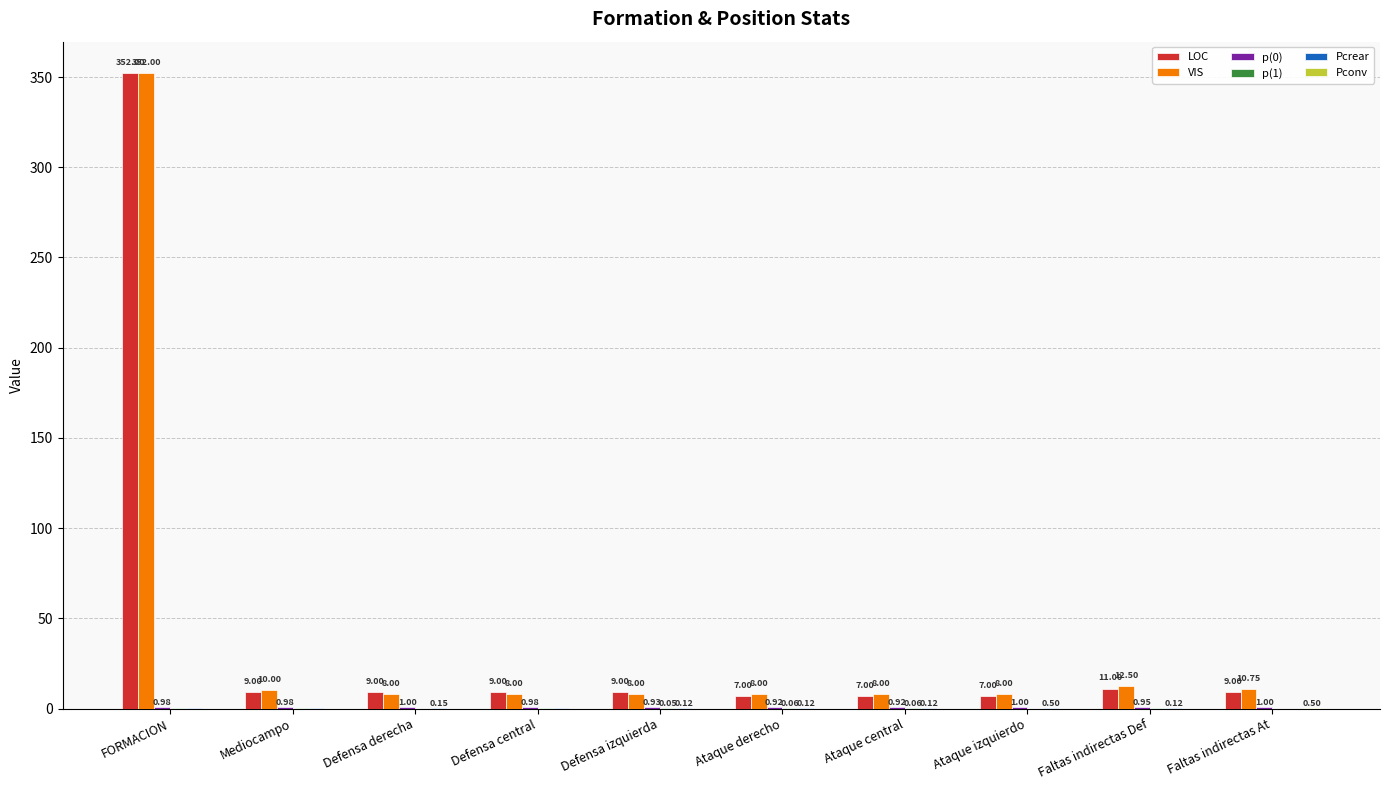

Count the number of data series in this chart.

6